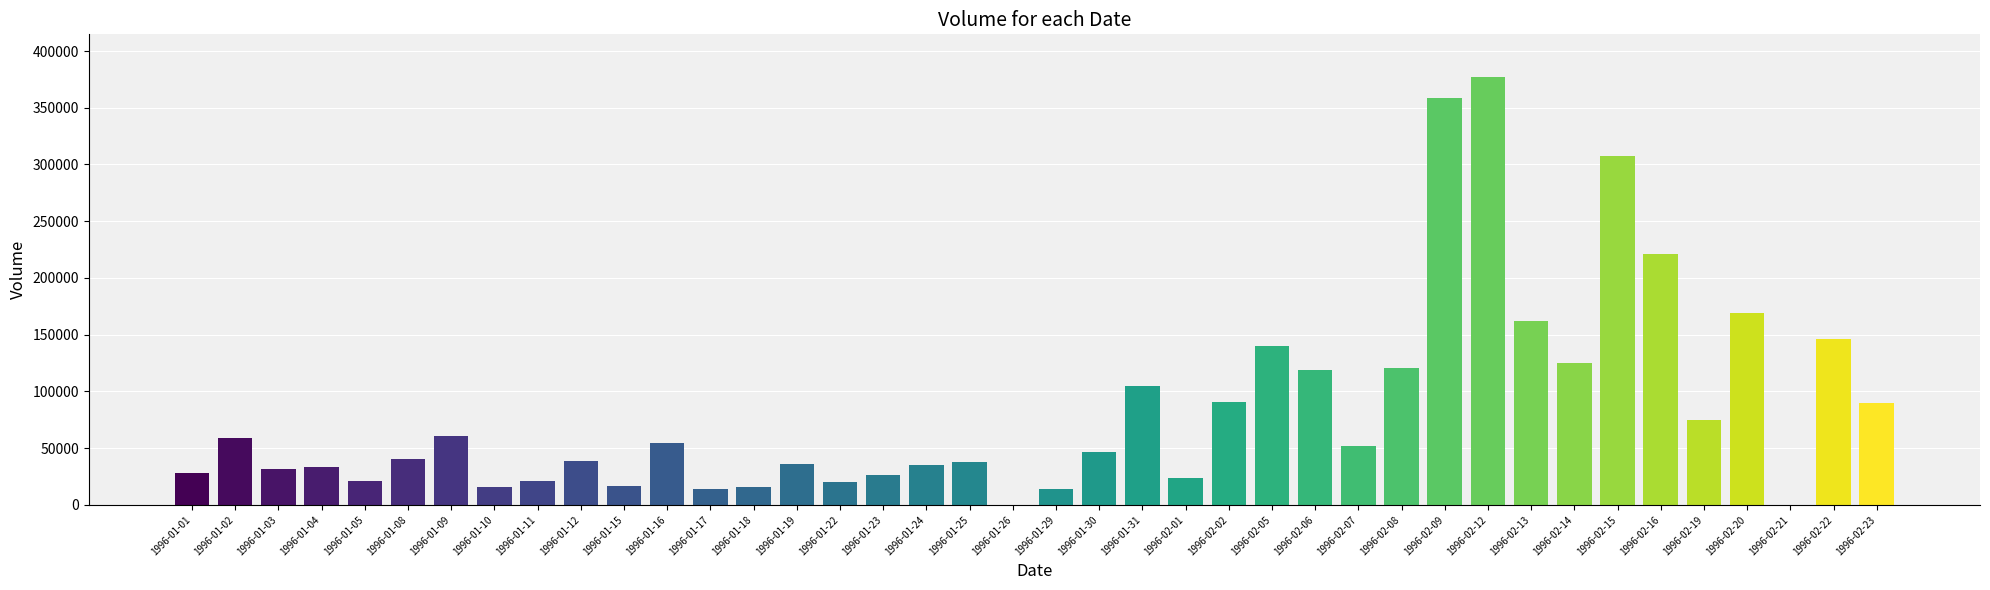

Where does the data first go above 46500?

1996-01-02